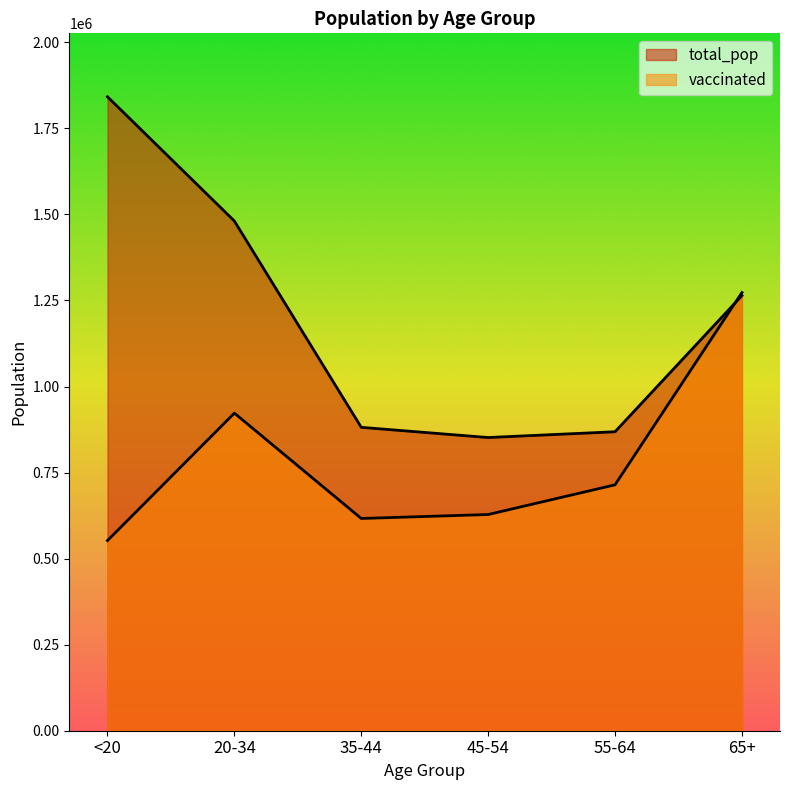

Is it true that total_pop equals 2034310 at 65+?

False